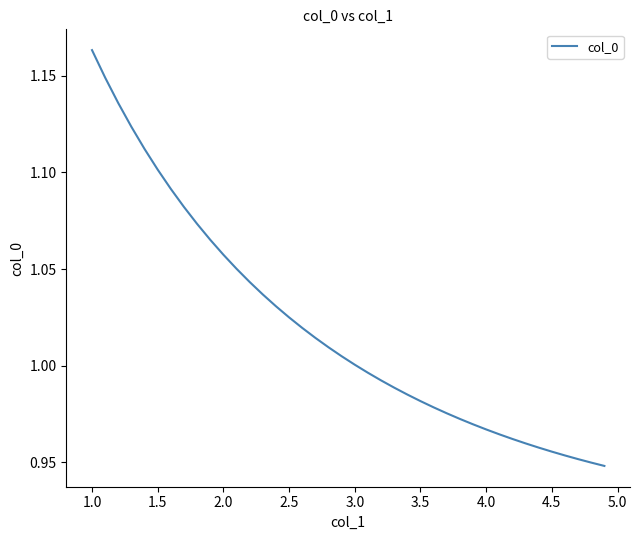

True or false: the data has more than 0 interior local peaks.

False